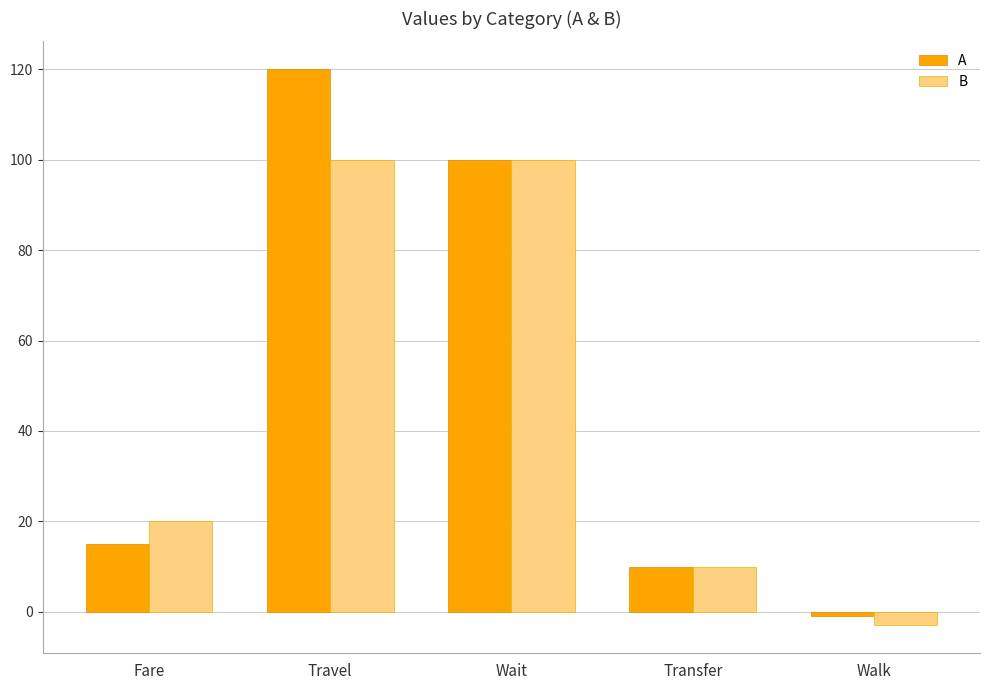

What is the label of the 2nd bar from the left?

Travel